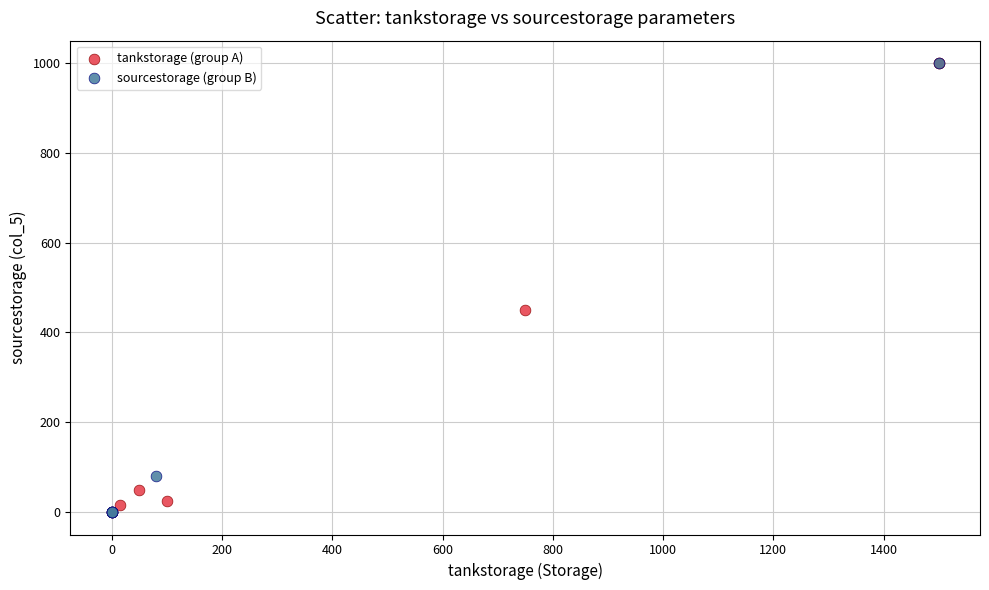

What are all the series names shown in the legend?

tankstorage (group A), sourcestorage (group B)